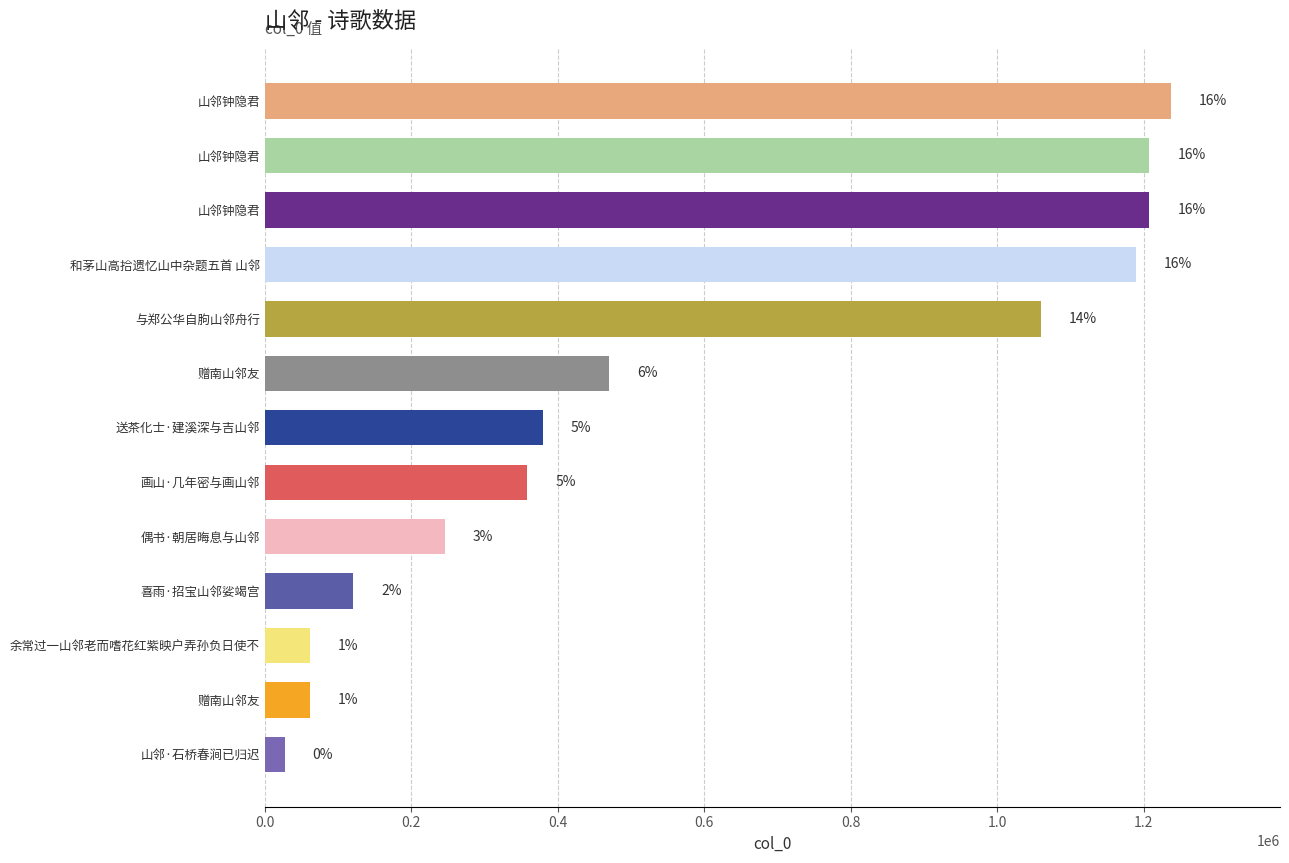

What is the difference between the maximum and minimum values?

1210436